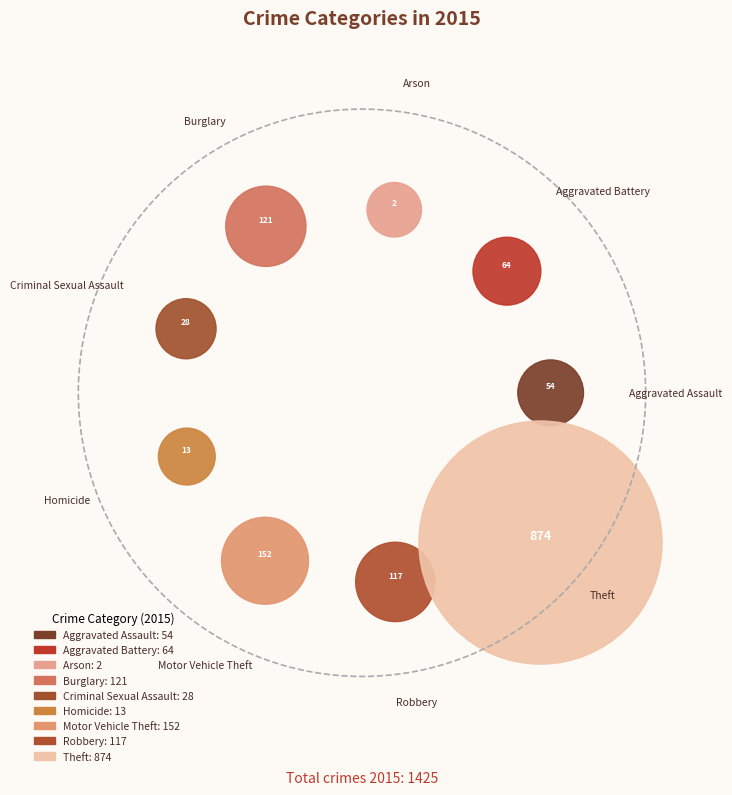

Which has a higher value, Robbery or Criminal Sexual Assault?

Robbery